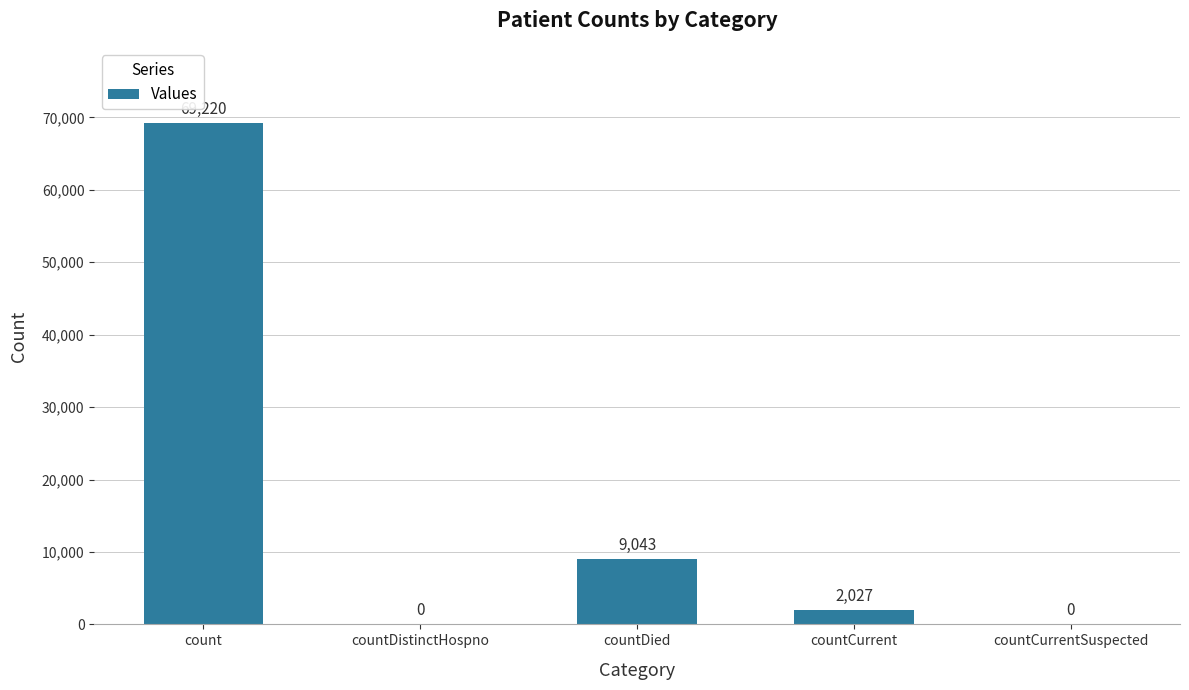

True or false: the data shows 14088 at countDied.

False